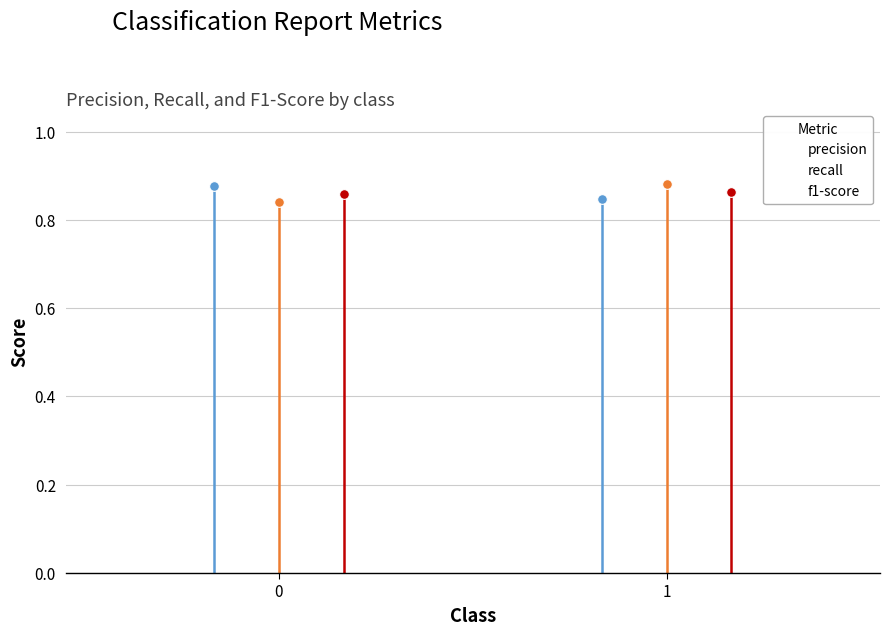

The value of precision at 1 is 0.8. True or false?

True